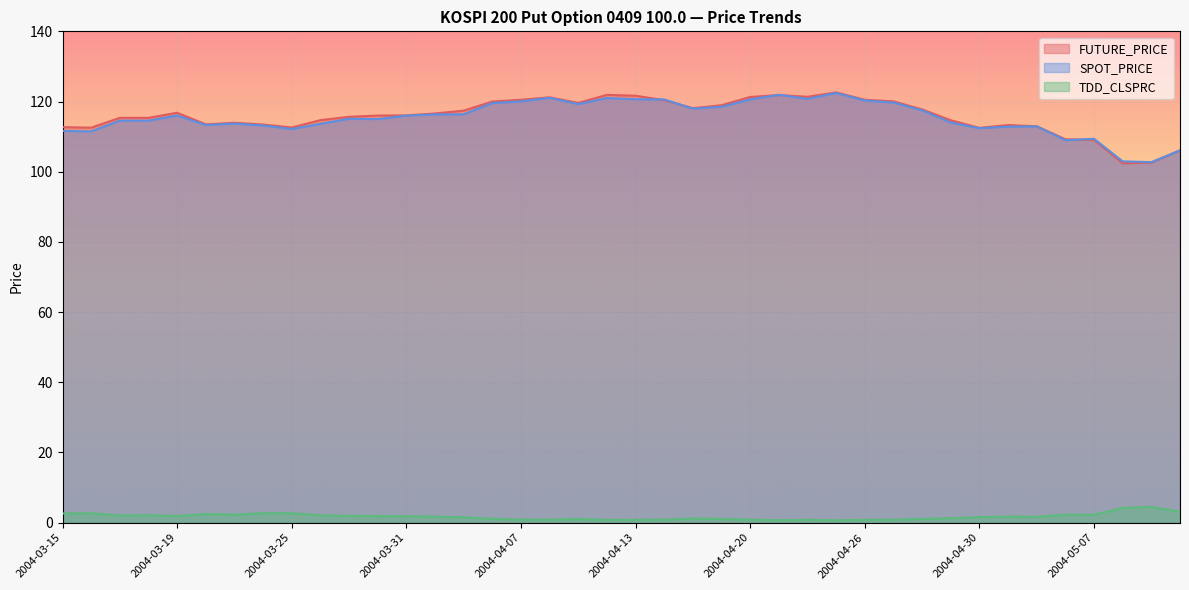

What is the label of the 37th point from the left?

2004-05-07